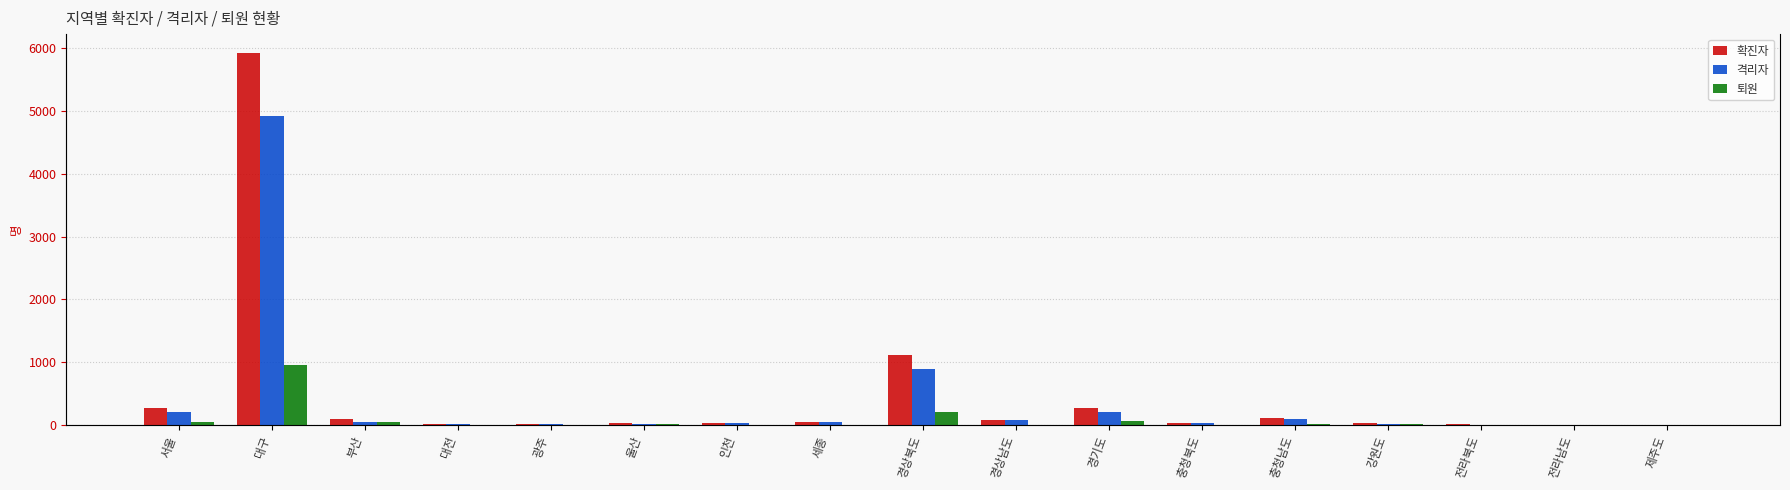

What is the value of the 퇴원 bar at the 6th from the left?

10